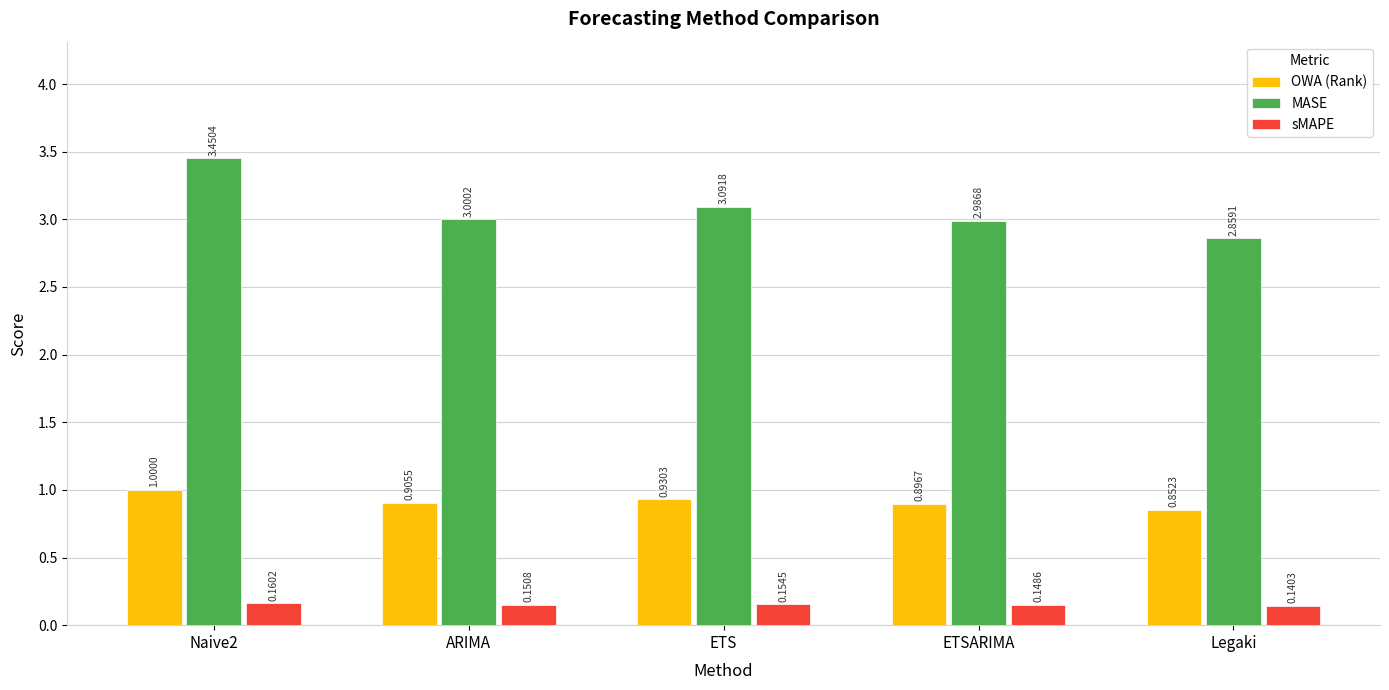

At which label is OWA (Rank) closest to 0?

Legaki